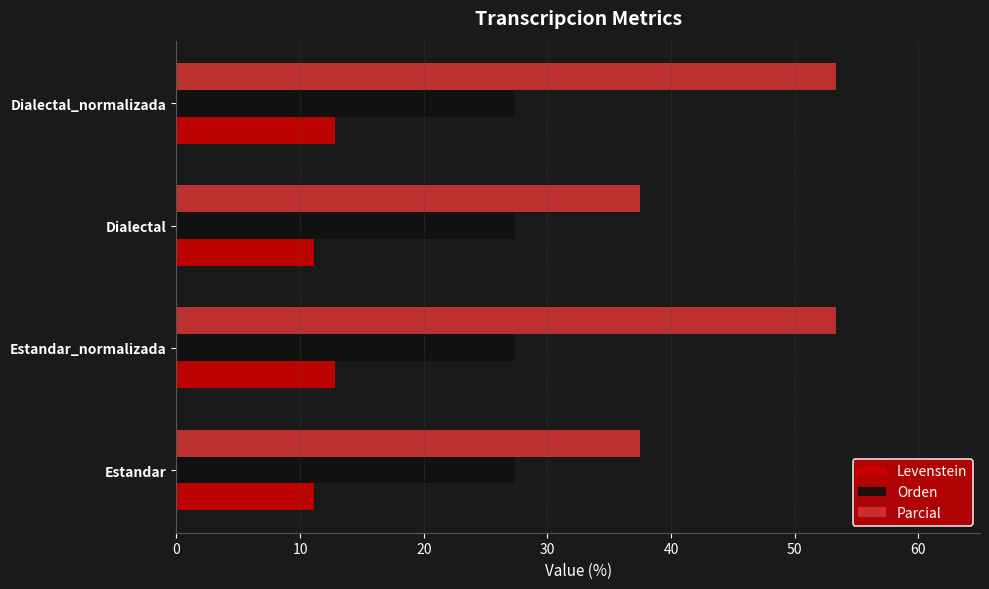

What is the average value of the Levenstein series?

12.0